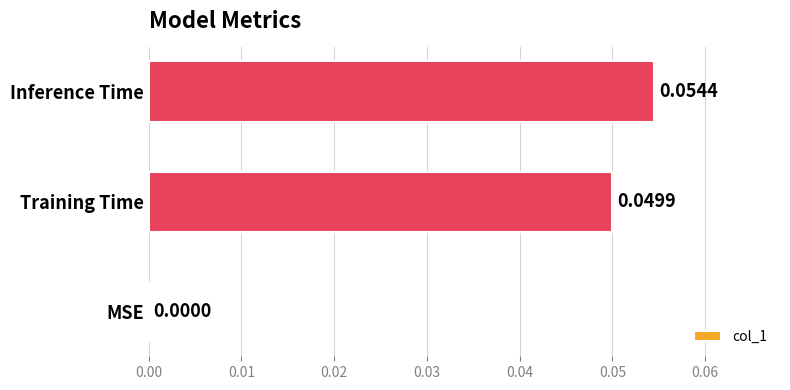

How many data points are above 0?

2